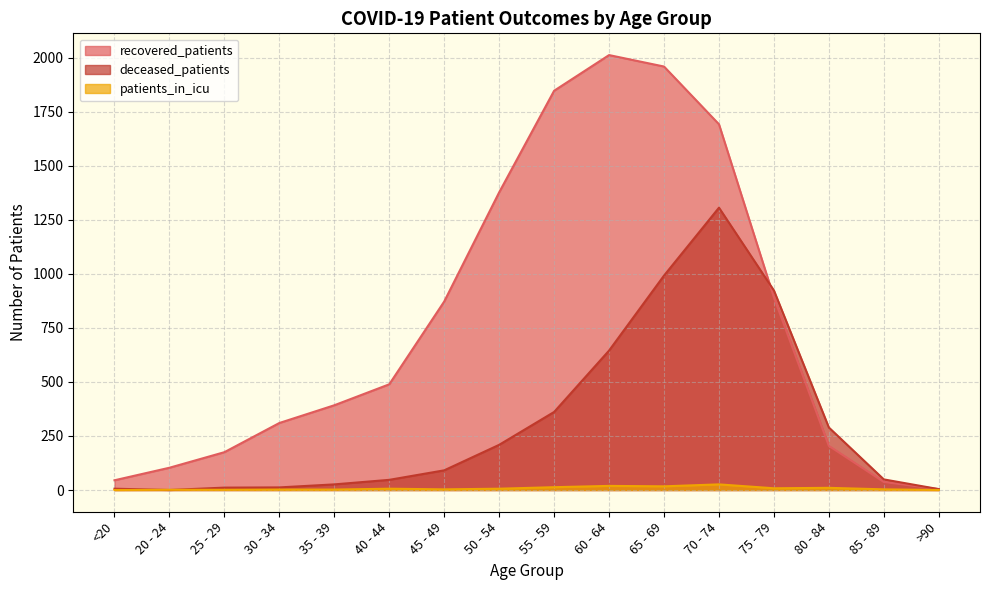

At which category does patients_in_icu reach its first local peak?

40 - 44